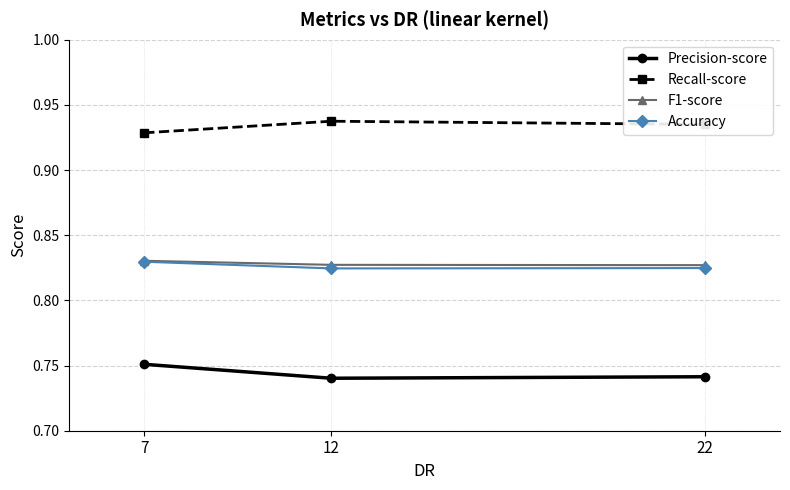

Is the value of Recall-score at 22 greater than the value of Precision-score at 12?

Yes